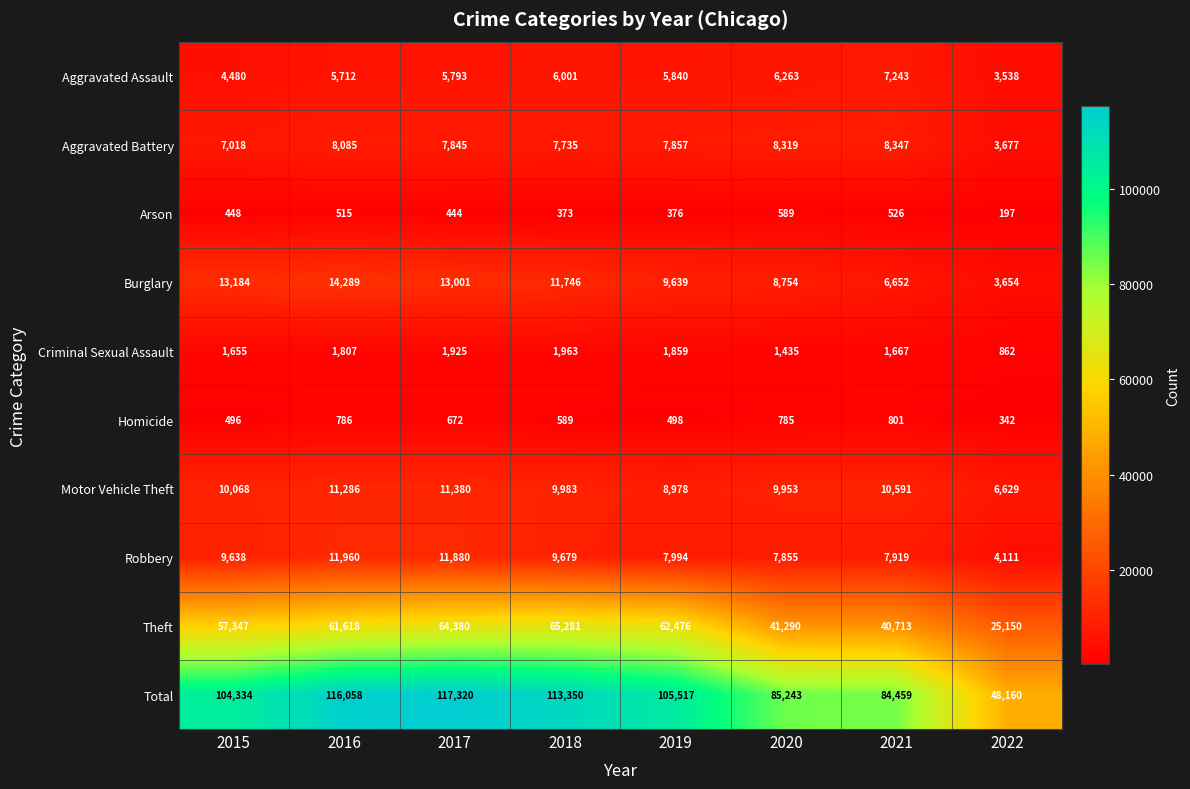

What is the spread (max minus min) of values at 2018?

112977